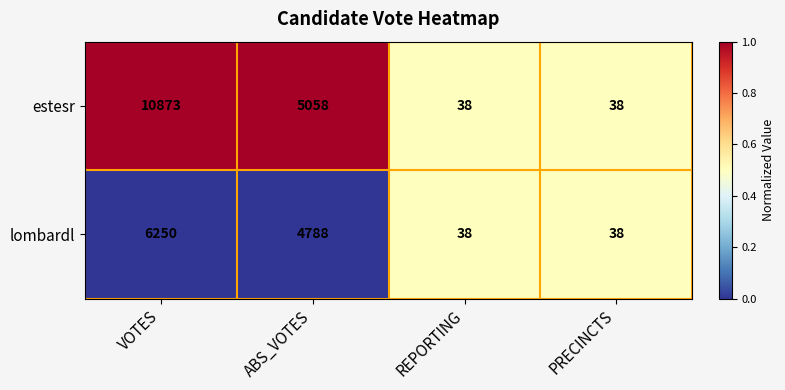

Is the value of lombardl at ABS_VOTES greater than the value of estesr at ABS_VOTES?

No